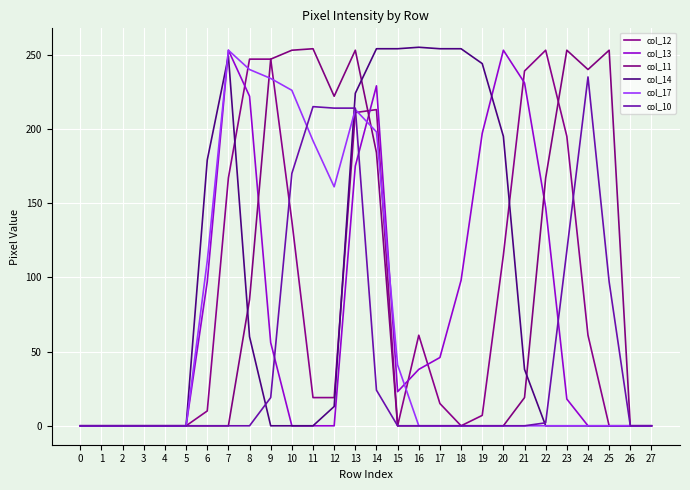

At which label does col_13 first exceed 23?

6